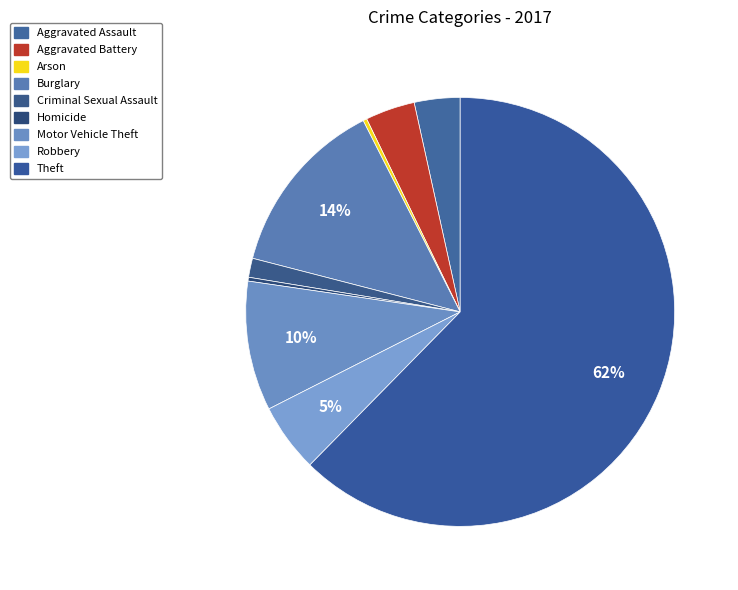

The Aggravated Battery slice represents 4% of the pie. True or false?

True